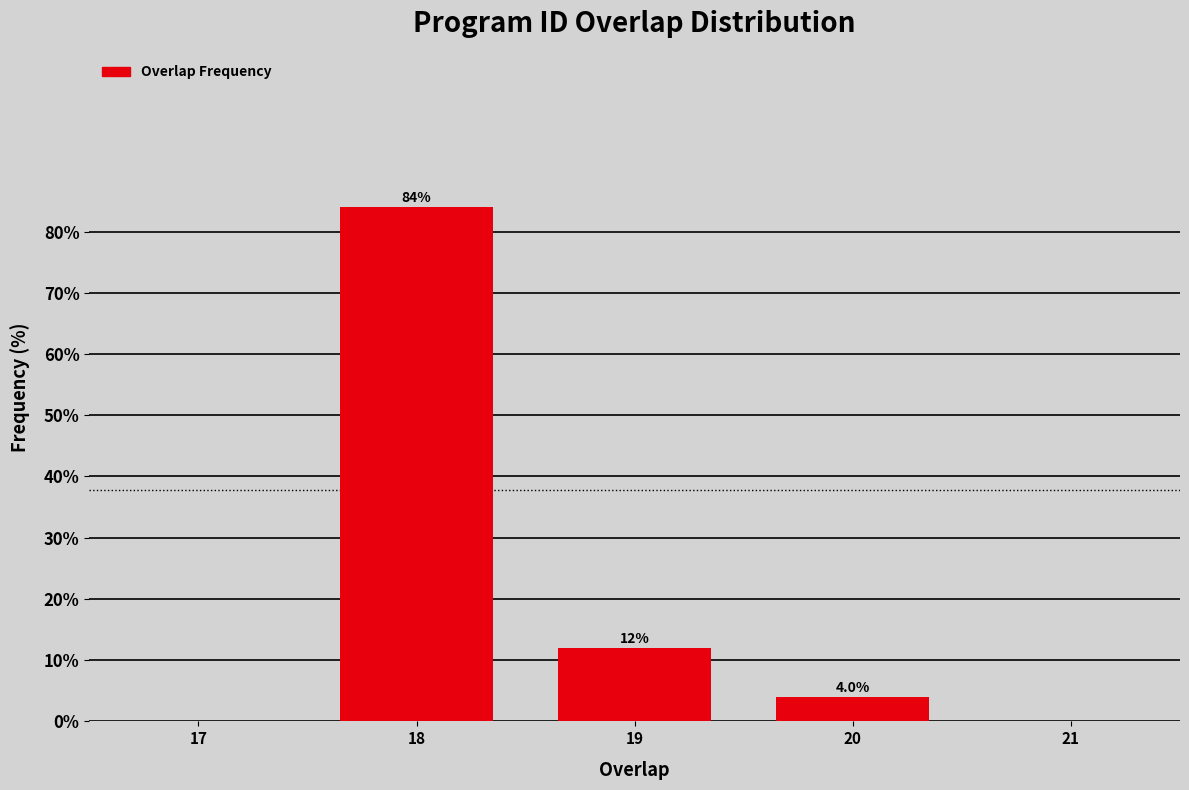

Reading left to right, list all the values displayed in this chart.

17=0	18=84	19=12	20=4	21=0